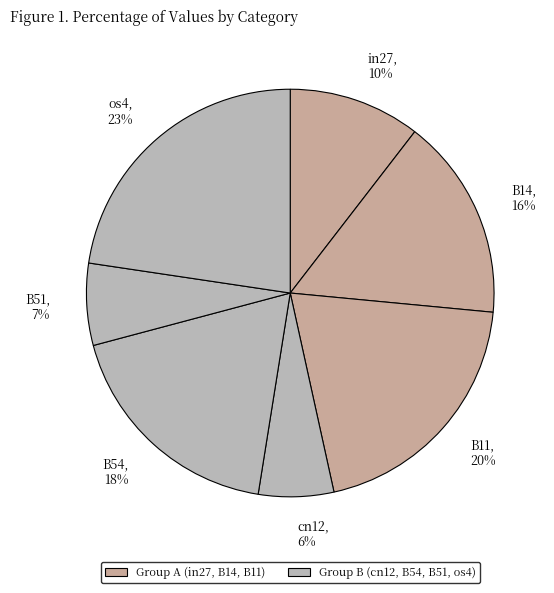

To the nearest percent, what portion does os4 represent?

23%